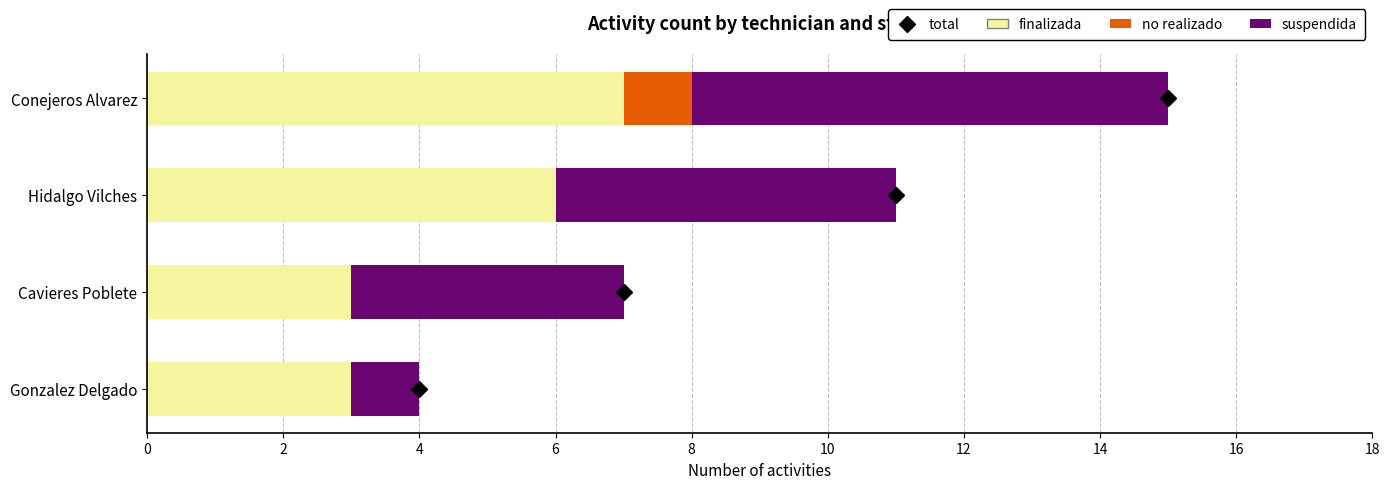

Is it true that finalizada equals 7 at Conejeros Alvarez?

True